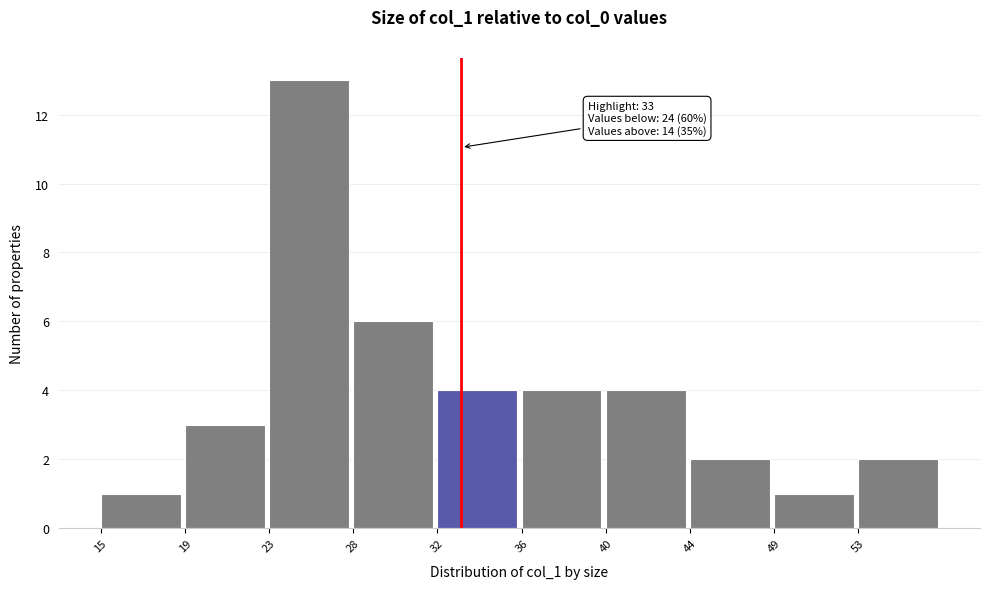

Which range on the x-axis has the tallest bar?

23.4 to 27.6